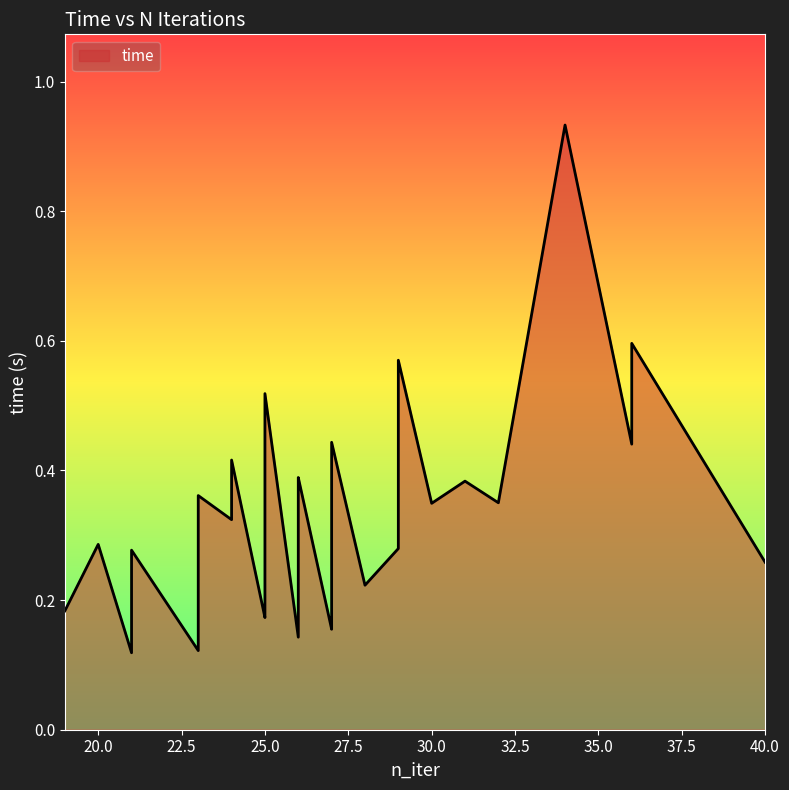

Is it true that the value at 20 is 0.4?

False